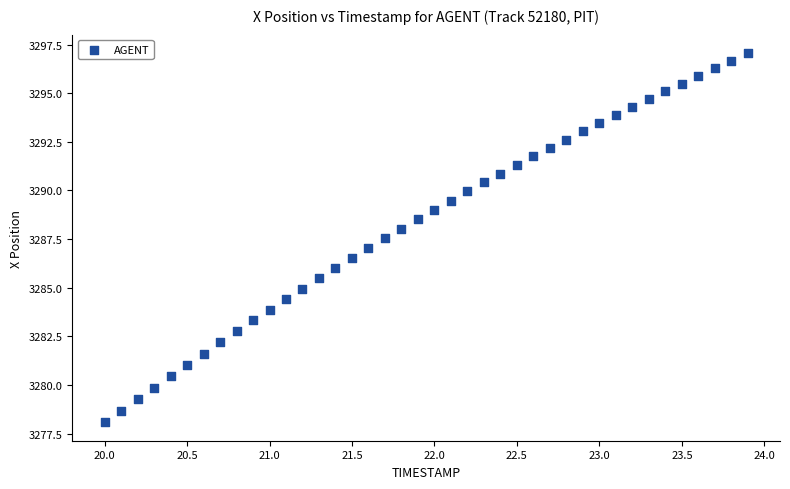

What is the range of X values (max minus min)?

3.9